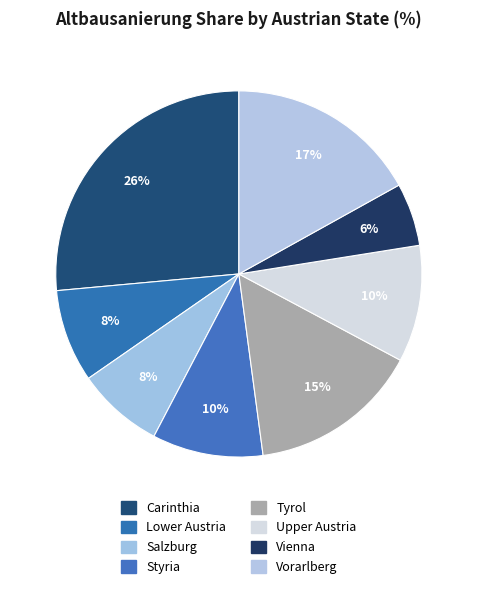

True or false: Upper Austria accounts for 10% of the total.

True